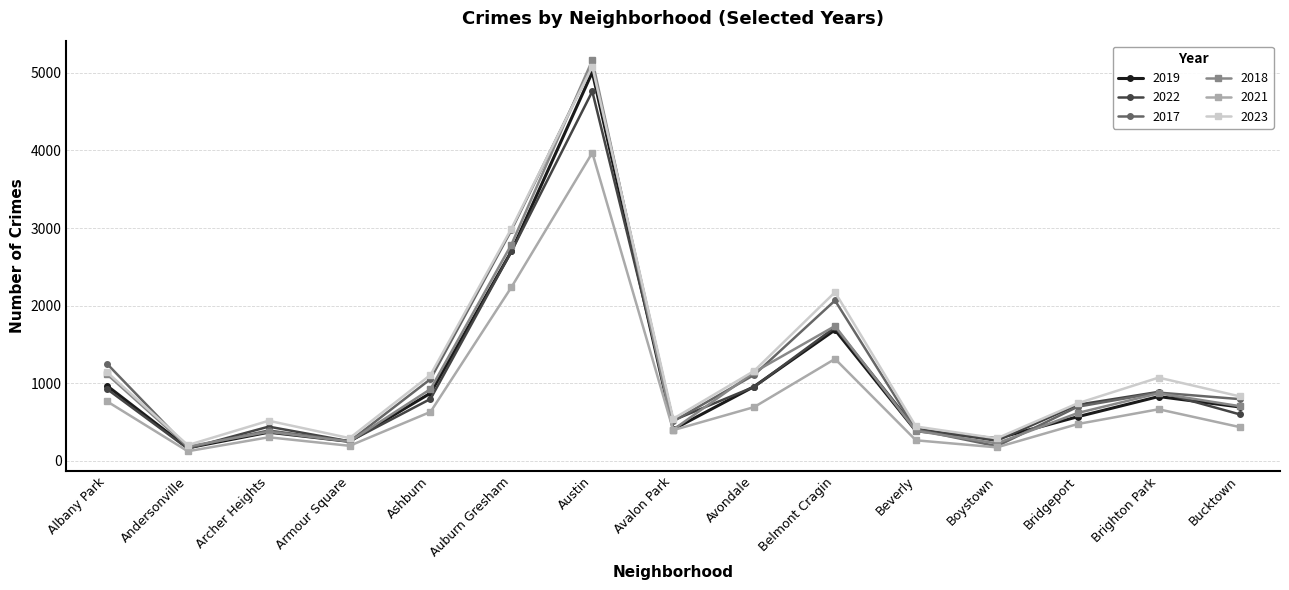

What is the spread (max minus min) of values at Bucktown?

396